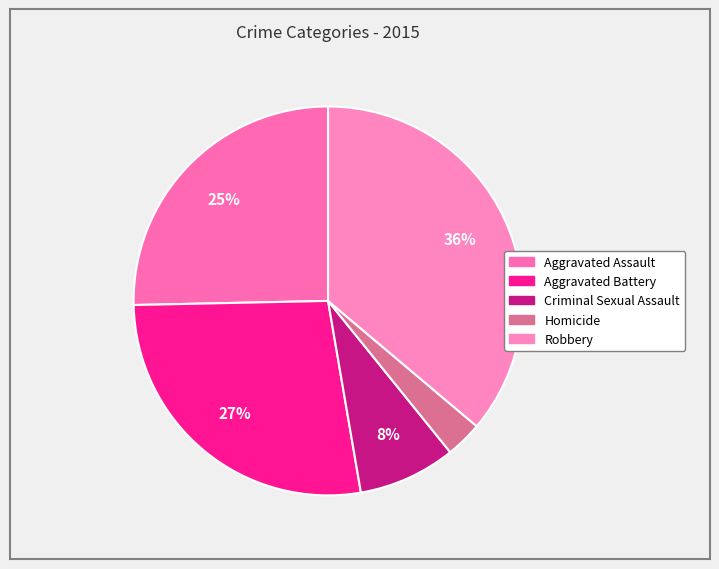

Is the sum of Robbery and Aggravated Assault greater than half?

Yes